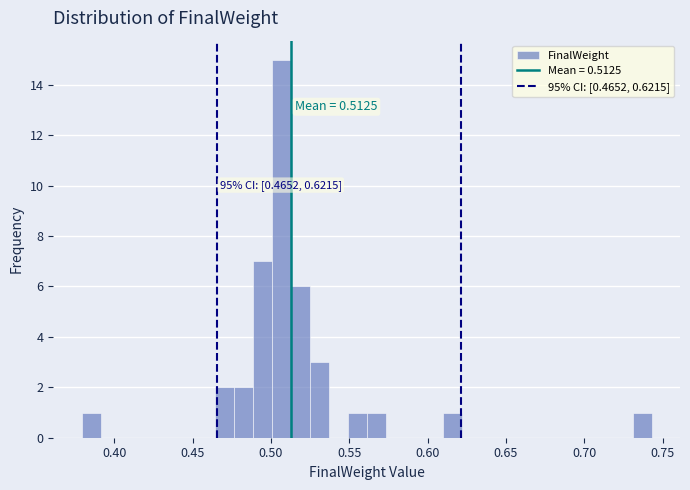

Around what value on the x-axis is the tallest bar? Give the approximate position of its centre, as read against the axis.

0.505